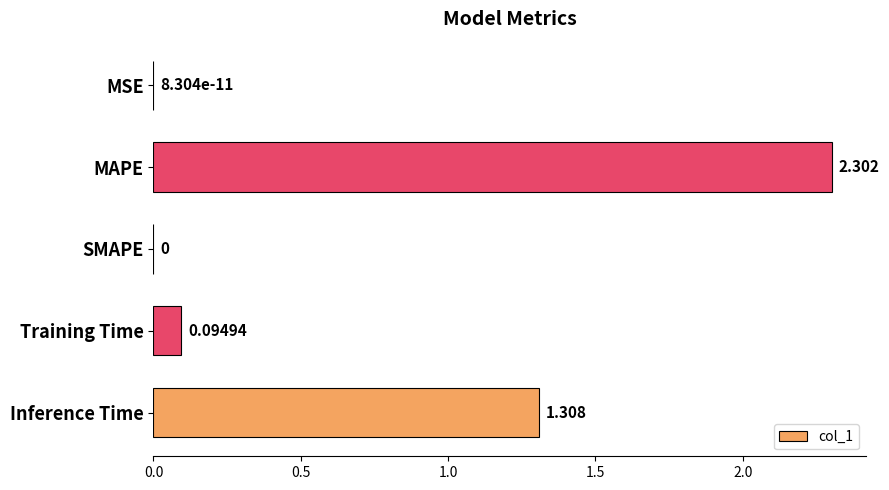

Which has a higher value, MSE or Training Time?

Training Time